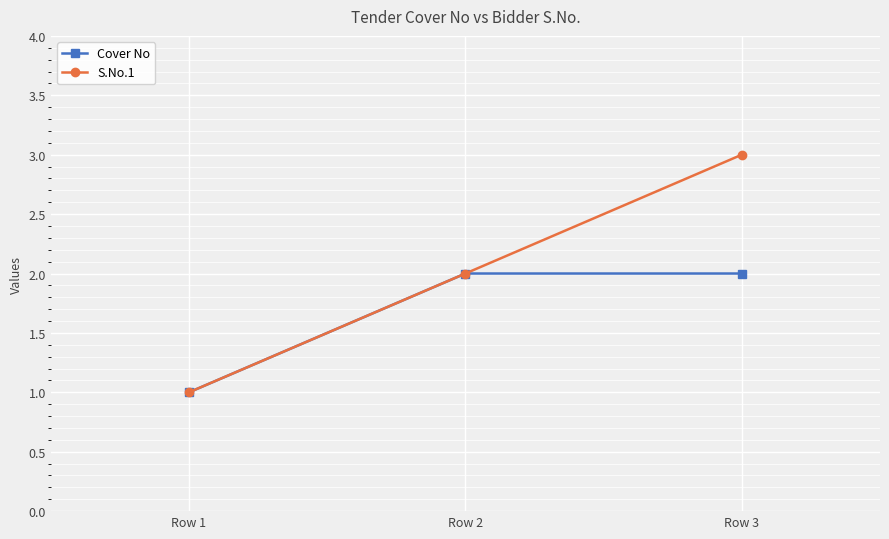

Which category has the highest value in the S.No.1 series?

Row 3